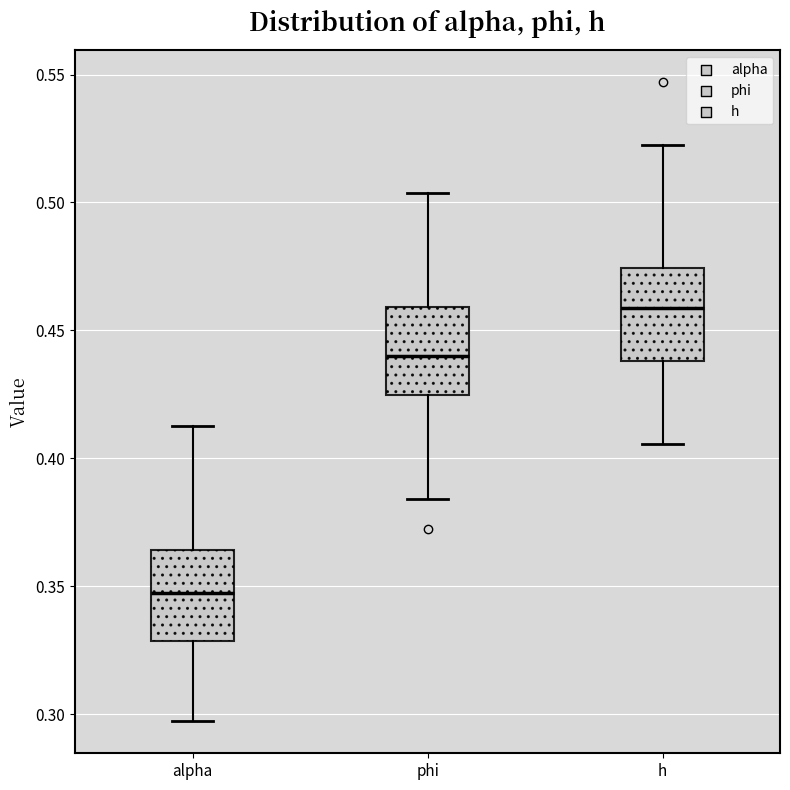

Reading left to right, read every box against the y-axis: the position of its median line, the range the box covers, and the ends of its whiskers. The values are not printed on the chart, so give them approximately, as read against the axis.

alpha: median 0.345, box 0.330 to 0.365, whiskers 0.295 to 0.415
phi: median 0.440, box 0.425 to 0.460, whiskers 0.385 to 0.505
h: median 0.460, box 0.440 to 0.475, whiskers 0.405 to 0.520